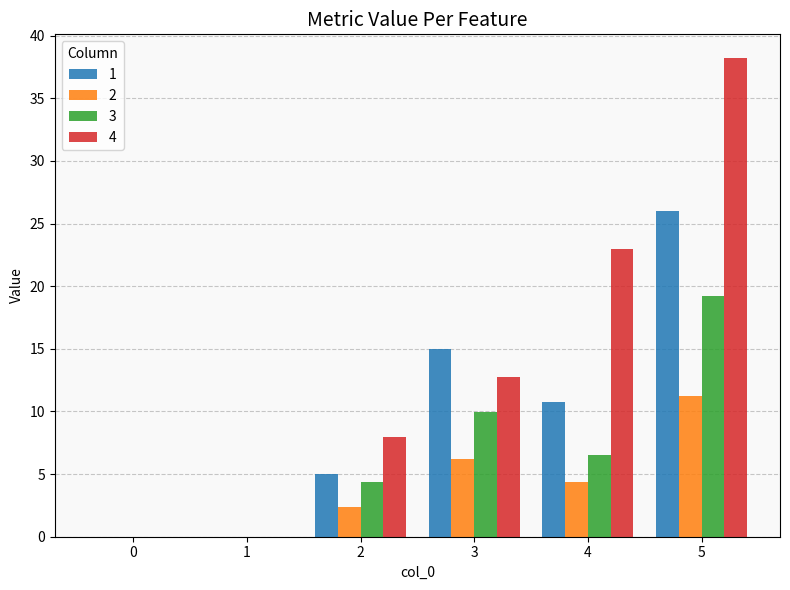

What is the sum of all 1 values?

56.7